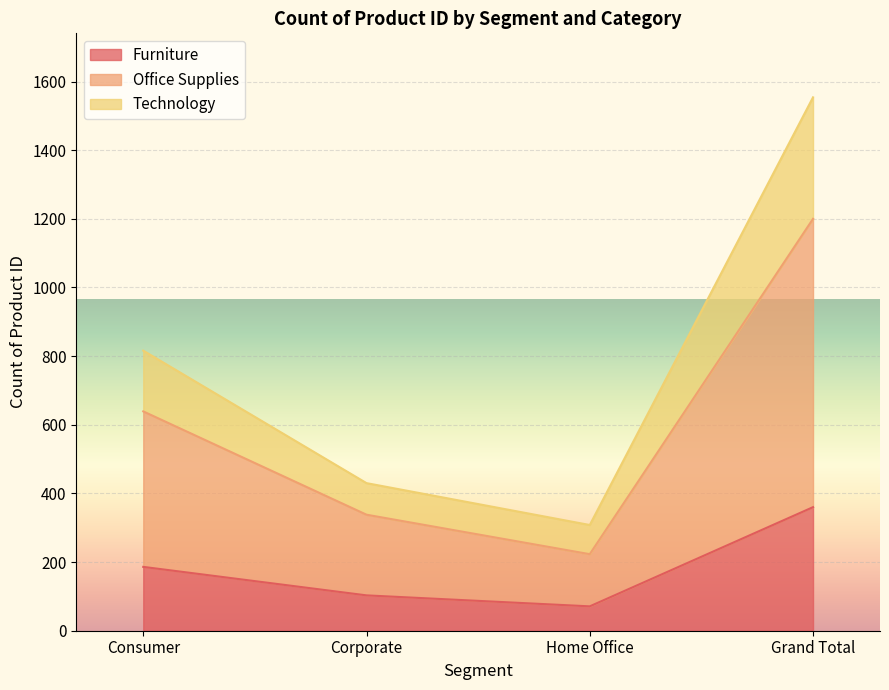

What is the total value across all series at Corporate?

430